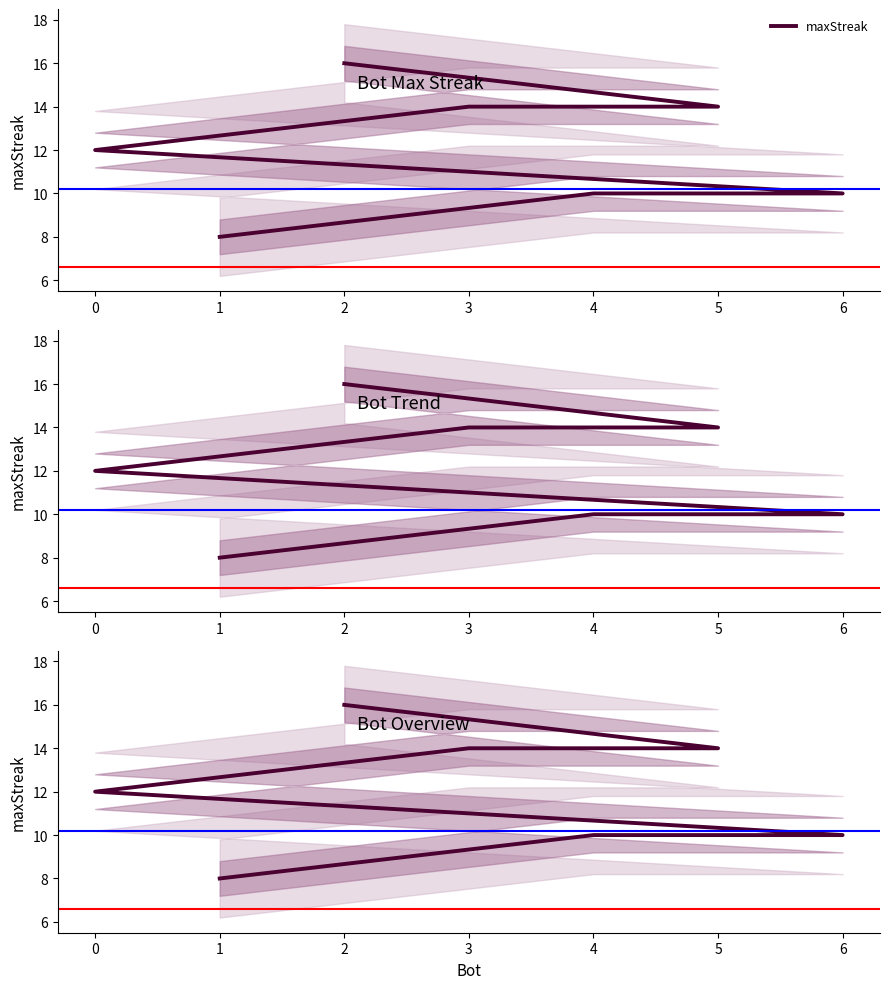

Count the values in the range 10 to 14.

5